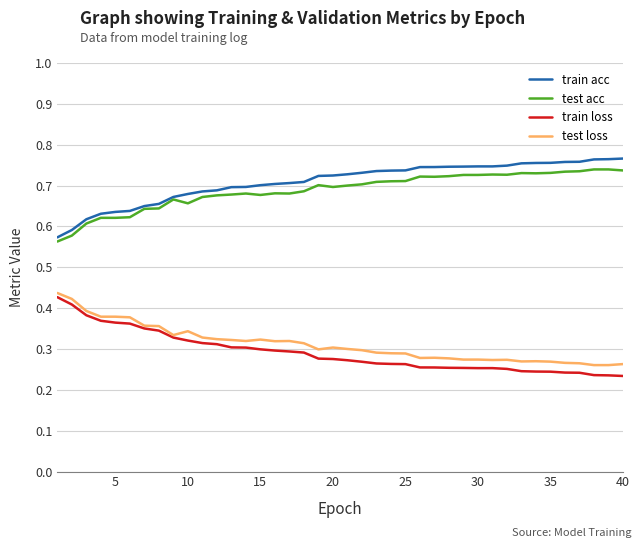

True or false: train loss and train acc intersect in this chart.

False